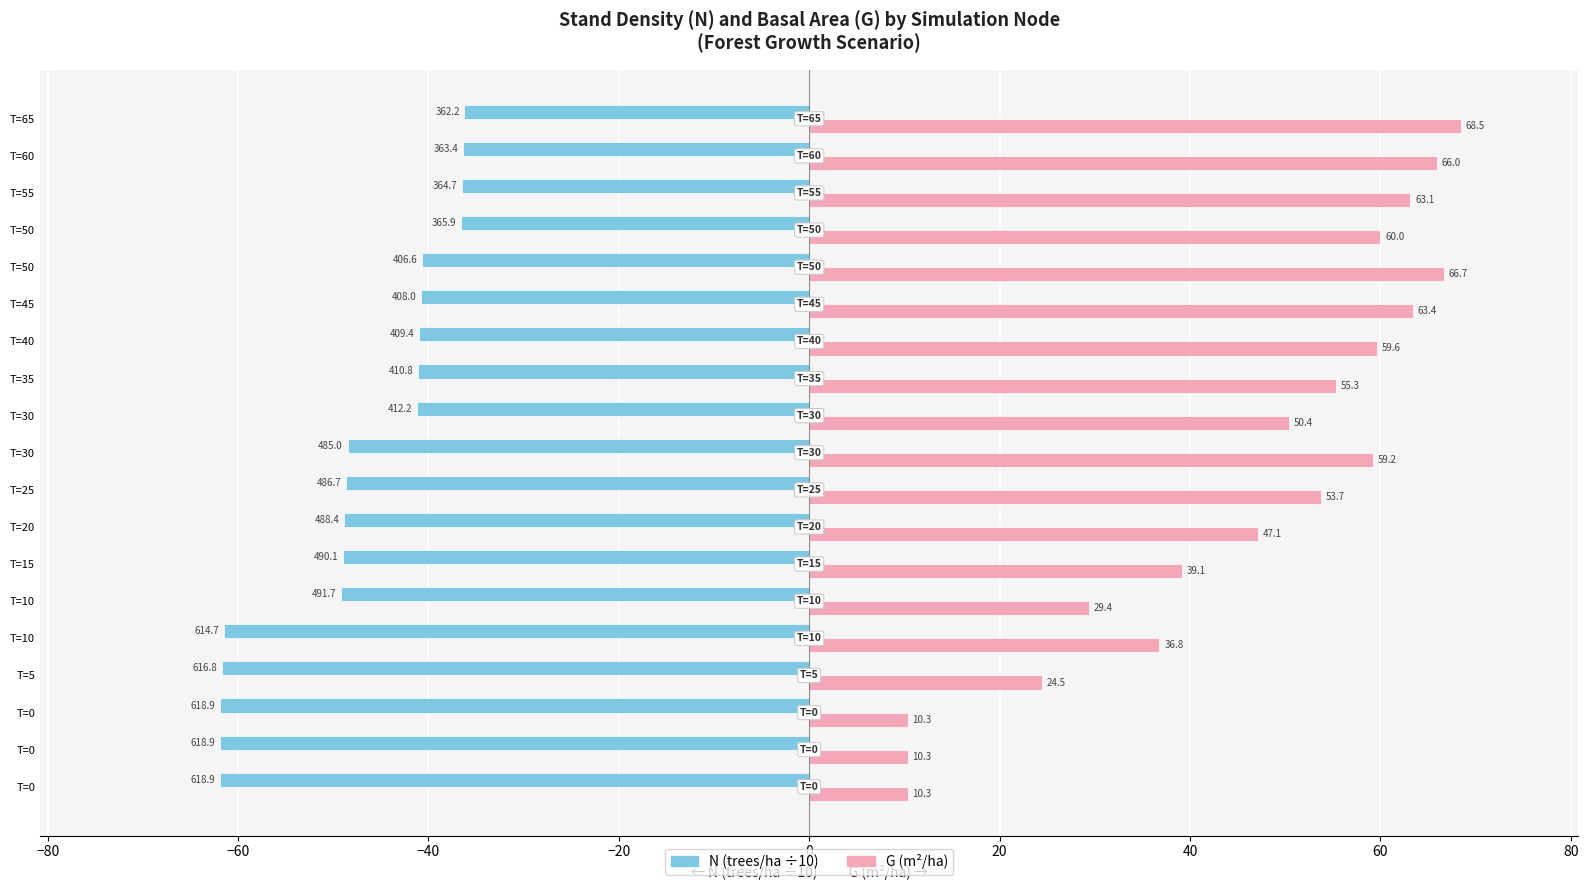

Count the number of data series in this chart.

2